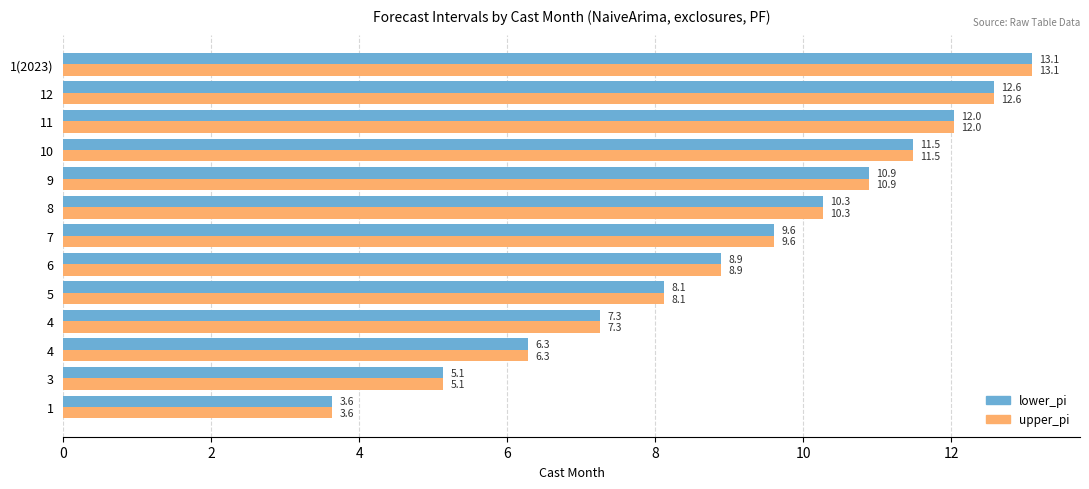

Which series has the largest total across all categories?

lower_pi